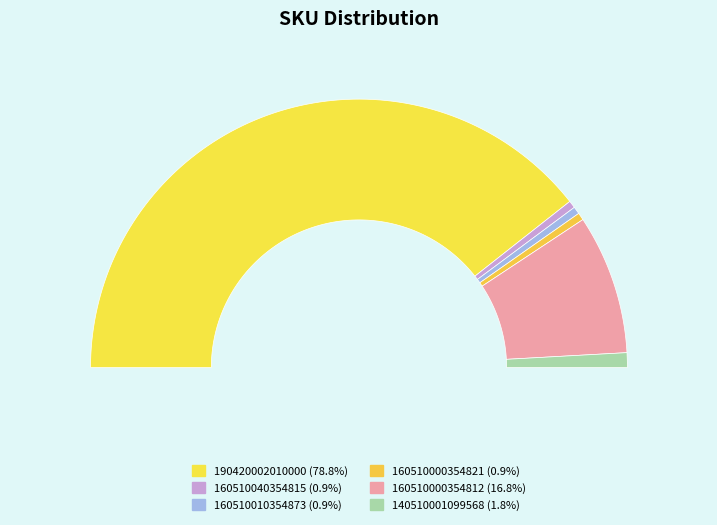

What percentage do 190420002010000 and 160510000354812 together represent?

95.6%